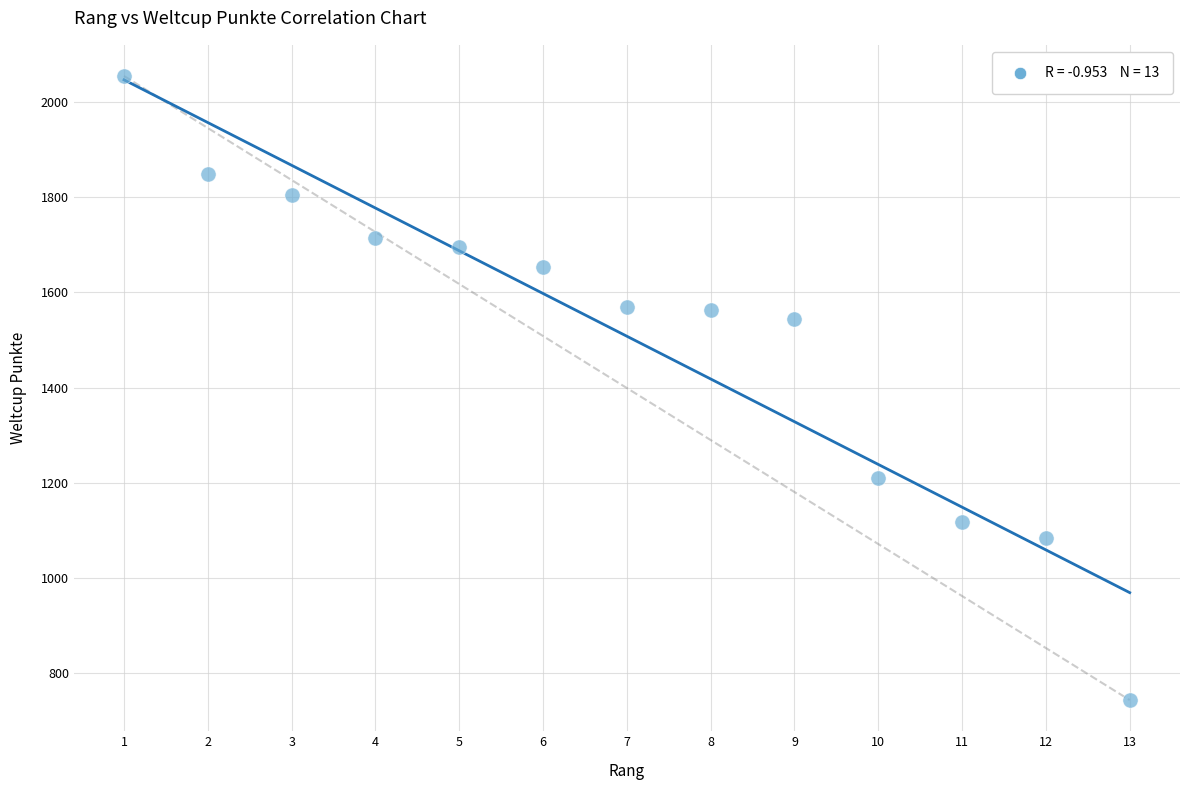

What is the range of Y values (max minus min)?

1312